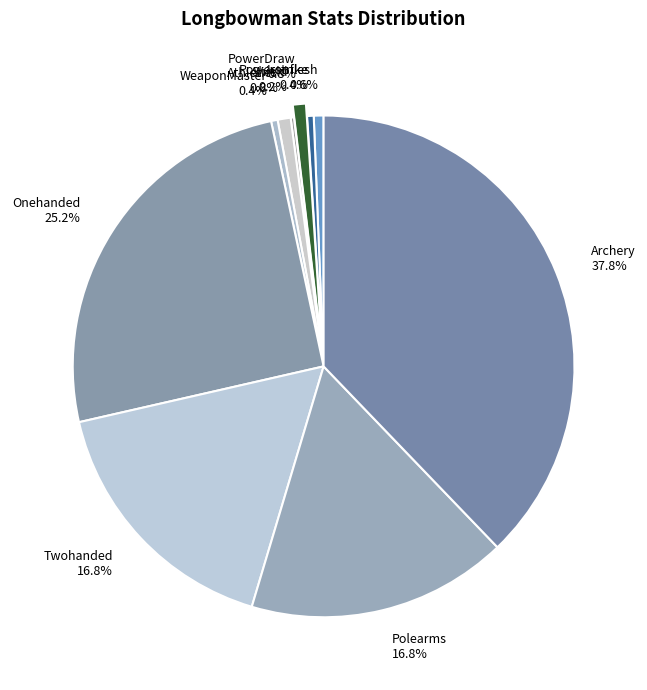

What percentage is the Archery slice, to the nearest percent?

38%